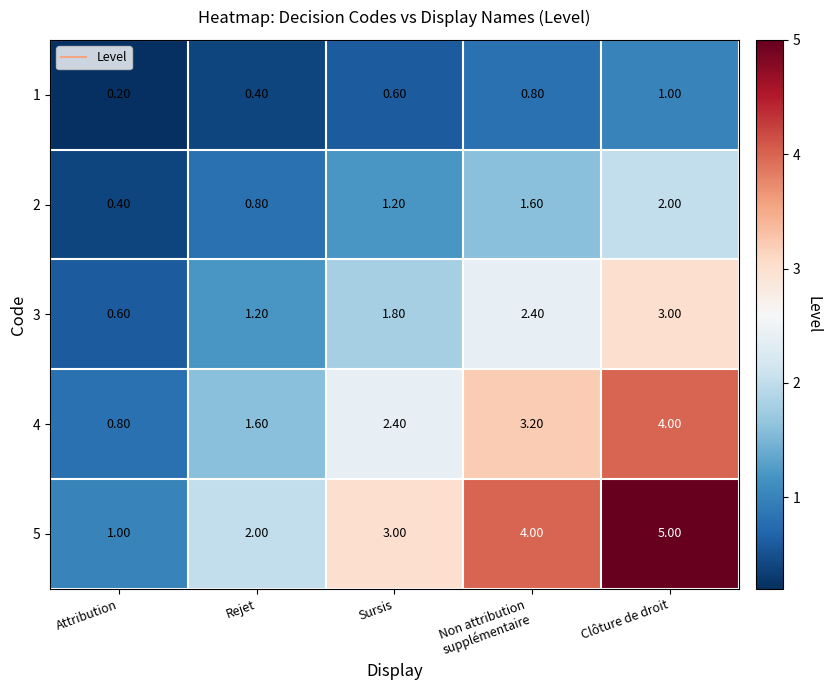

Where is 3 nearest to the value 1?

Rejet